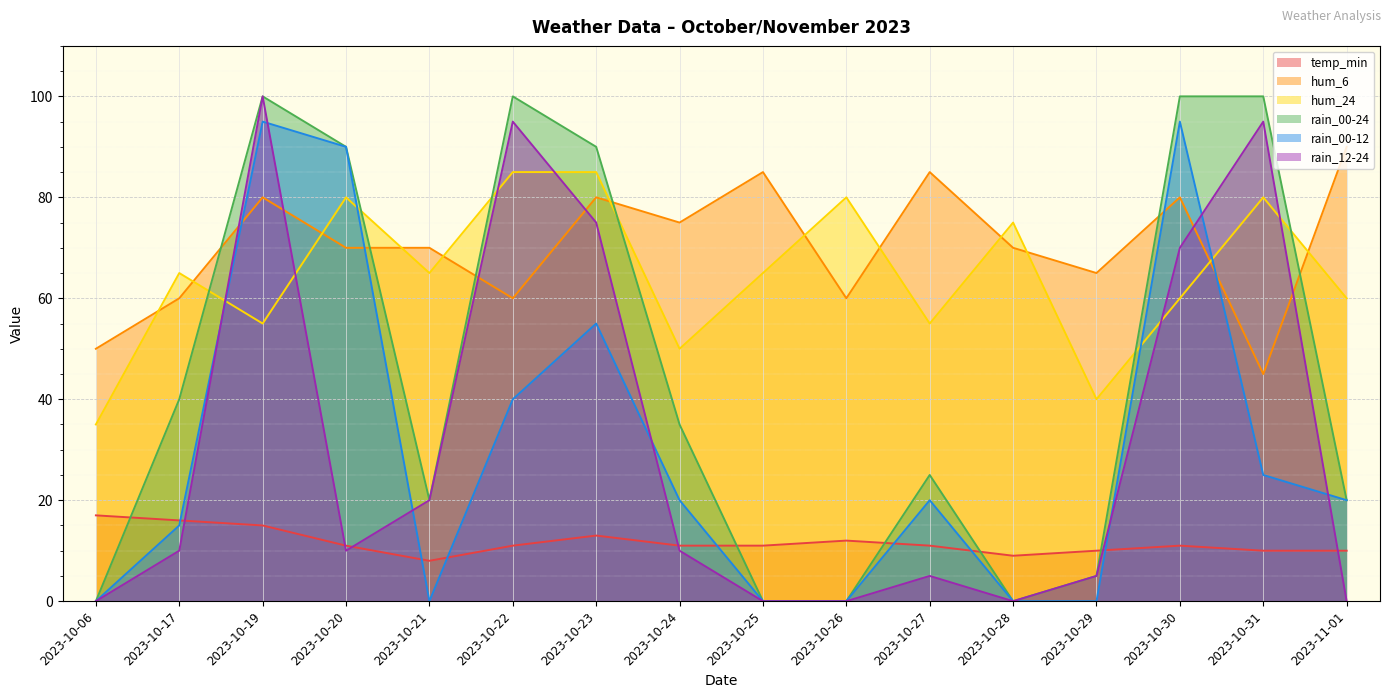

How many lines are shown in the chart?

6